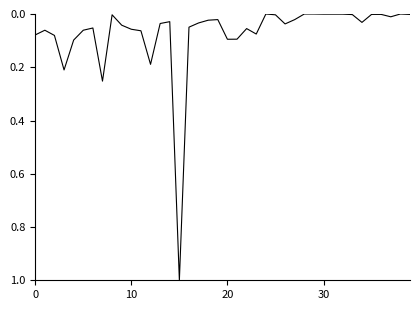

What is the difference between the maximum and minimum values?

1.0